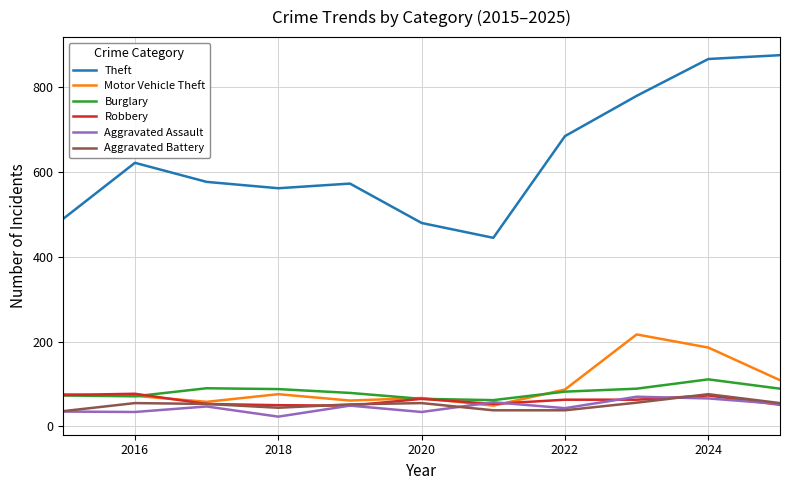

What is the minimum value shown in the chart?

23